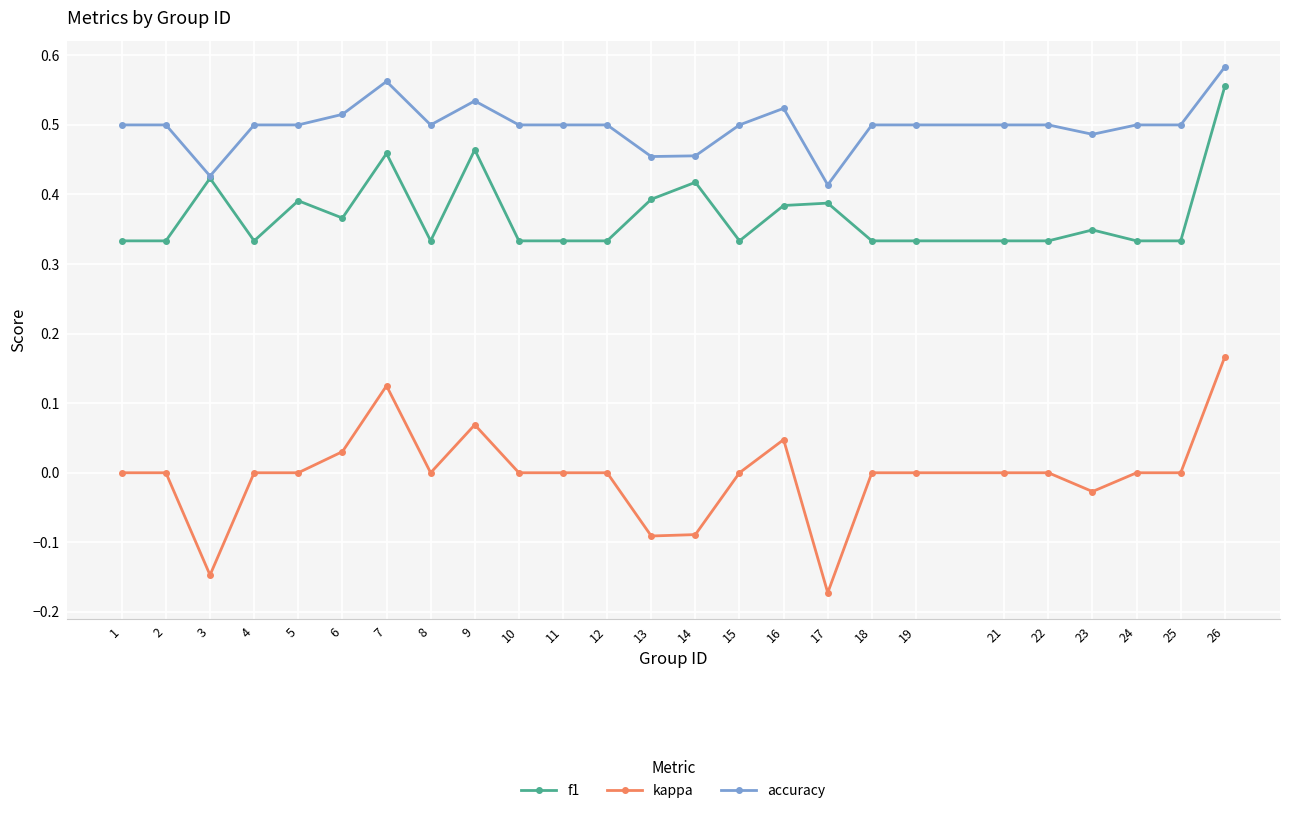

Which series has the largest total across all categories?

accuracy